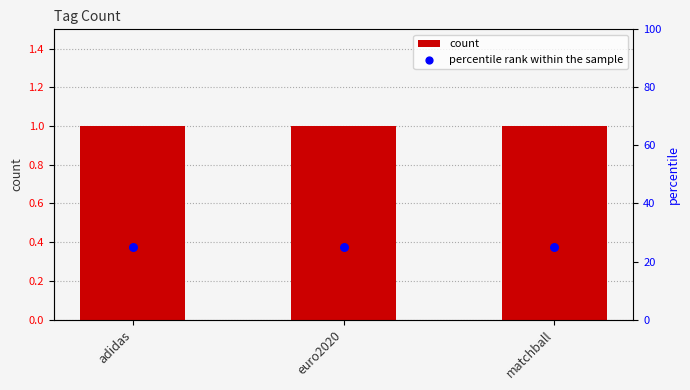

What is the total value across all series at matchball?

26